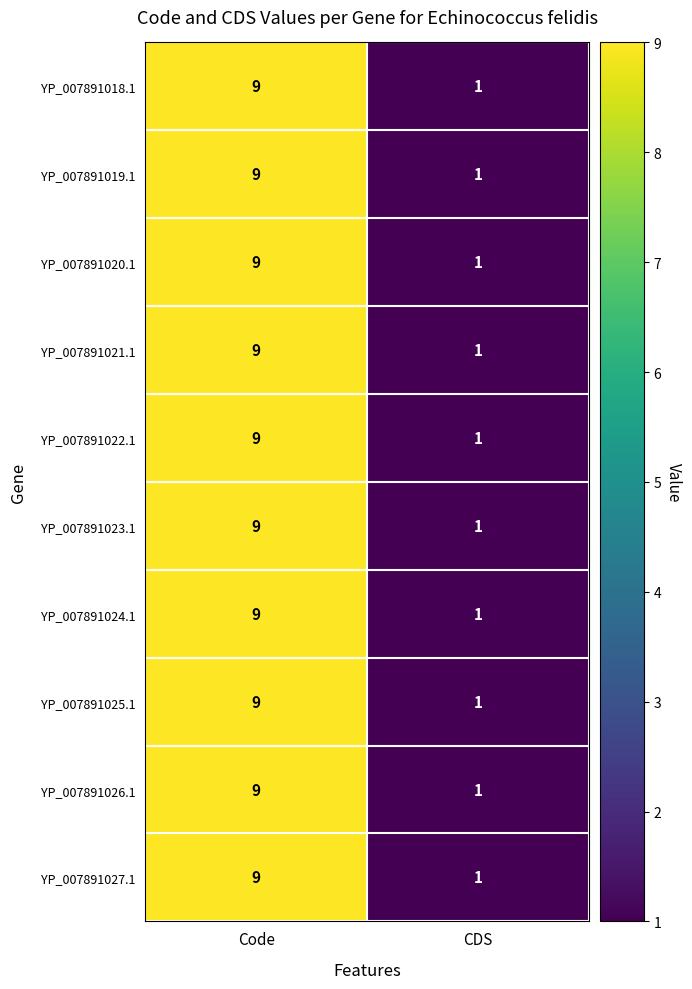

At which category is the sum across all series the highest?

Code